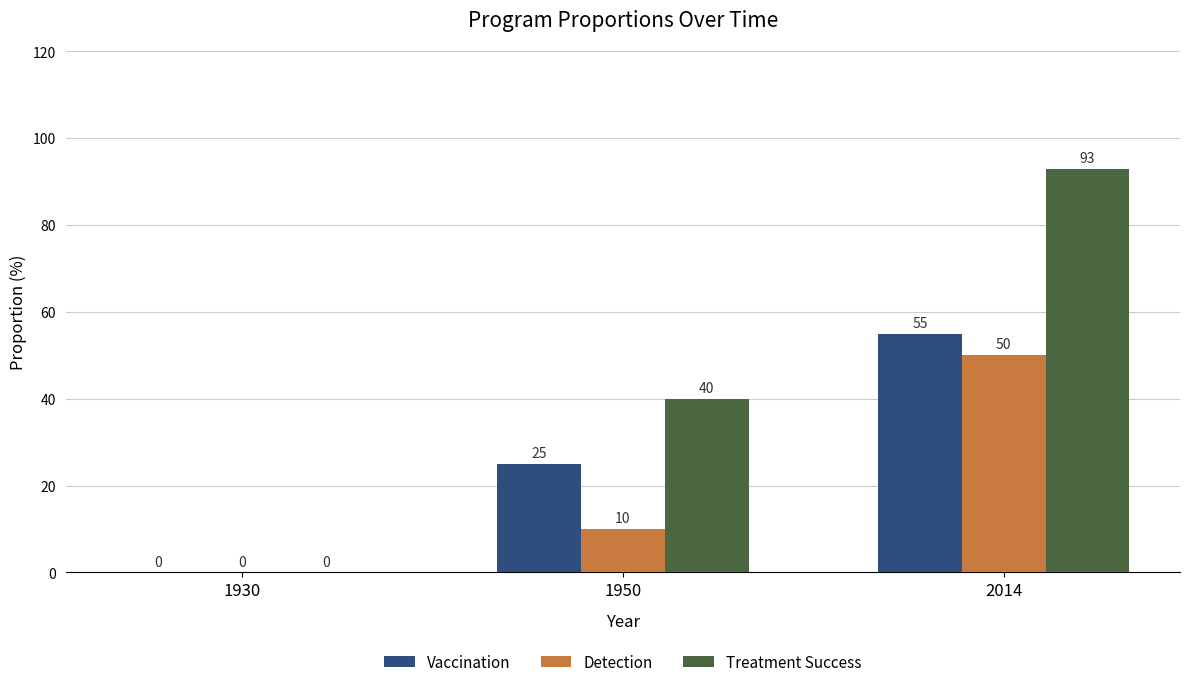

At which label is Vaccination closest to 27?

1950